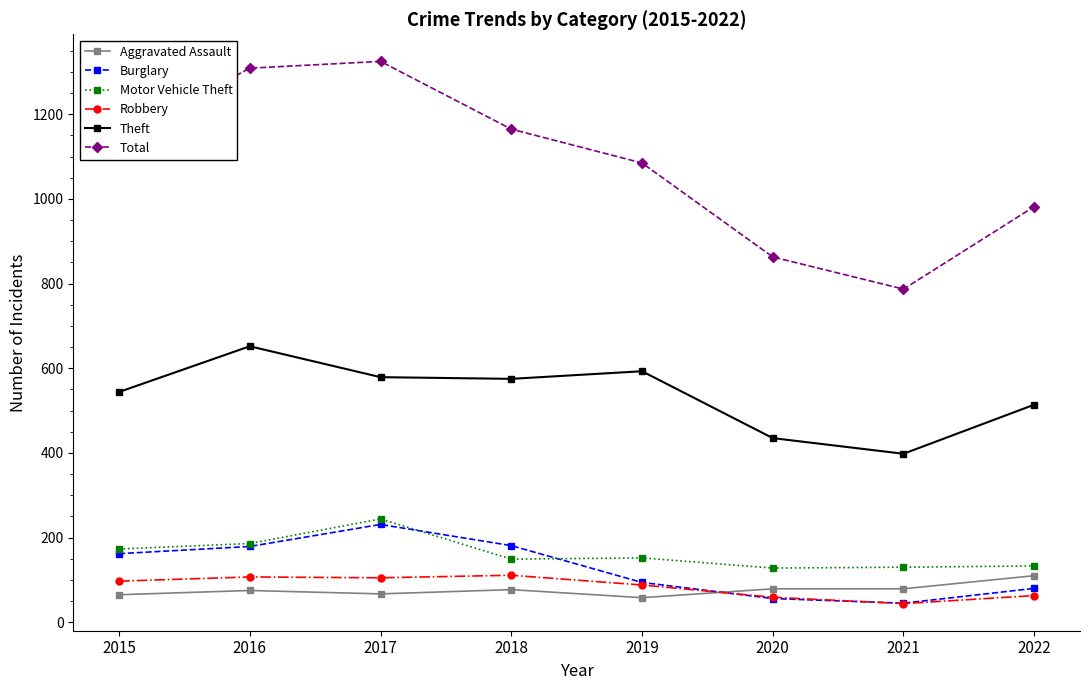

True or false: Theft and Burglary intersect in this chart.

False